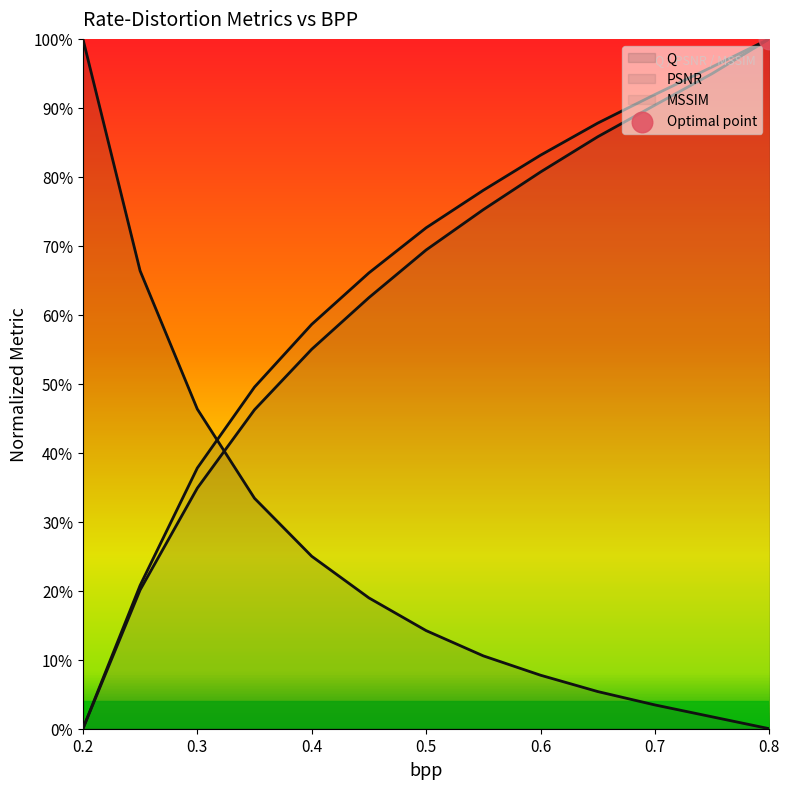

What is the total value across all series at 0.5?

1.6